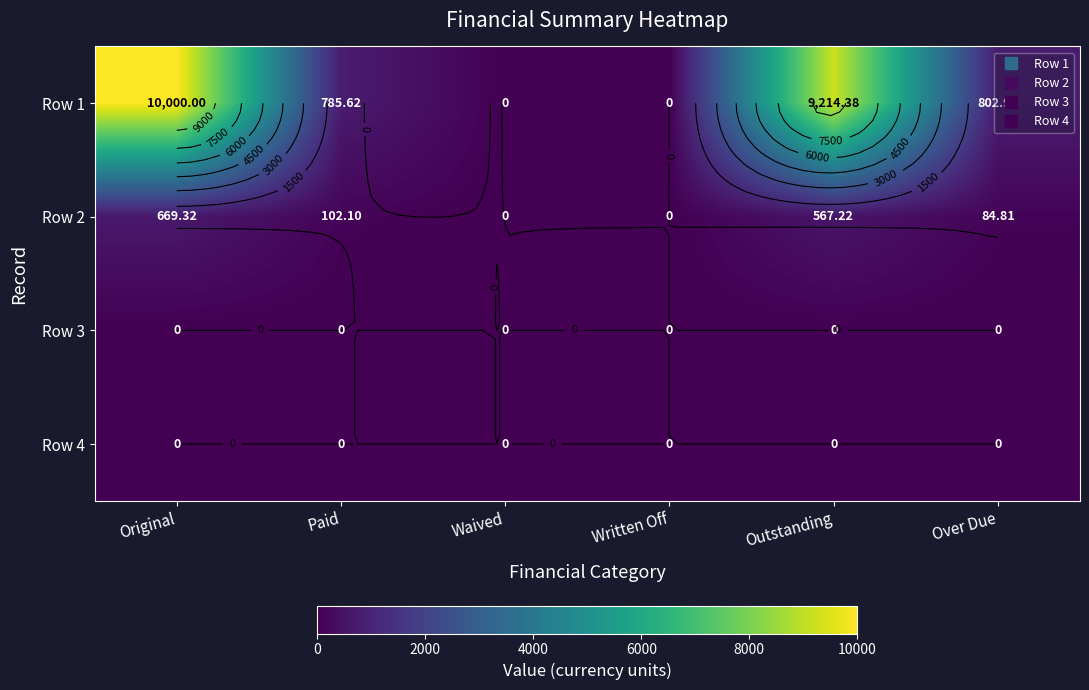

Is the value of Row 4 at Original greater than the value of Row 1 at Over Due?

No